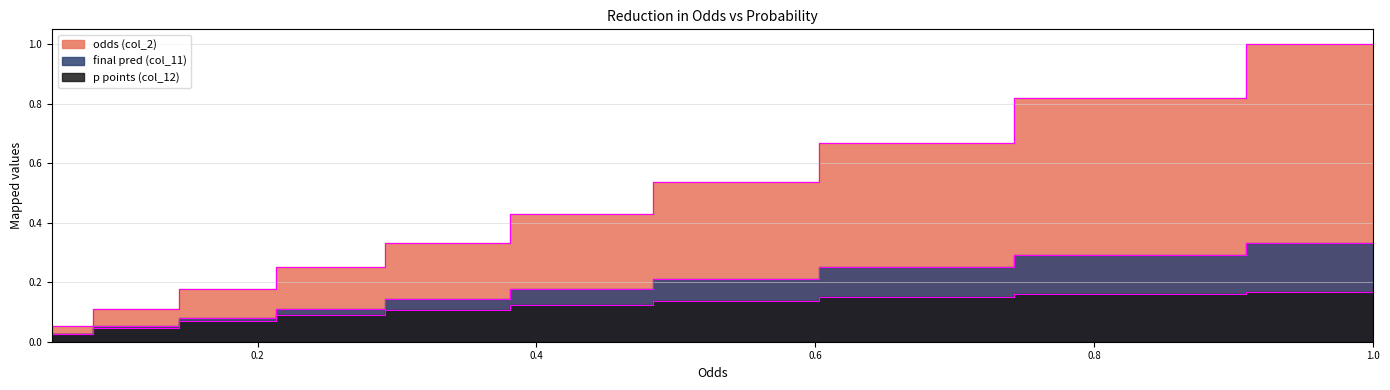

What are all the series names shown in the legend?

odds (col_2), final pred (col_11), p points (col_12)